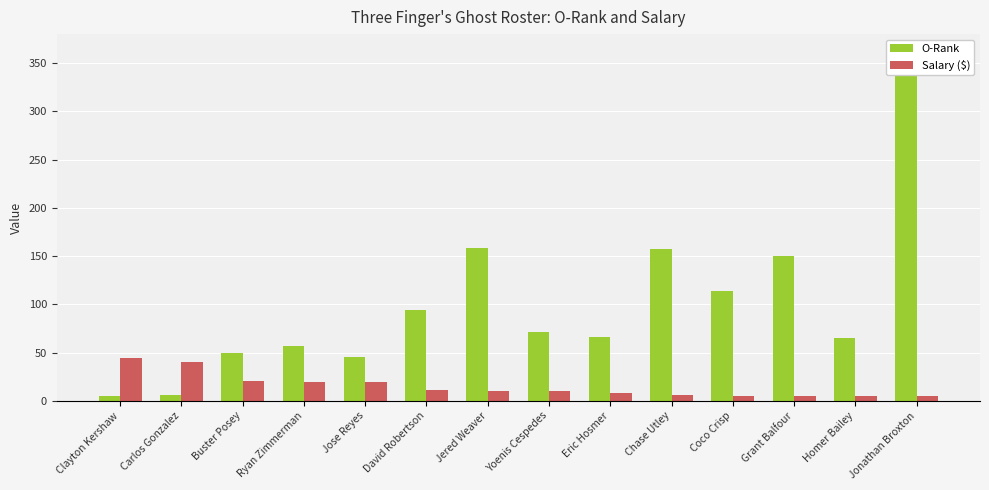

How many bars are there in each group?

2